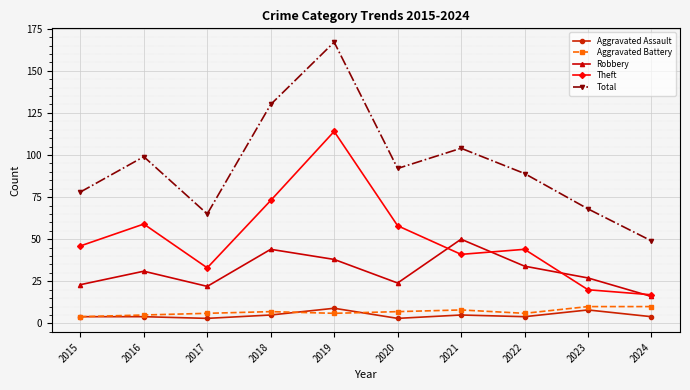

What is the maximum value shown in the chart?

167